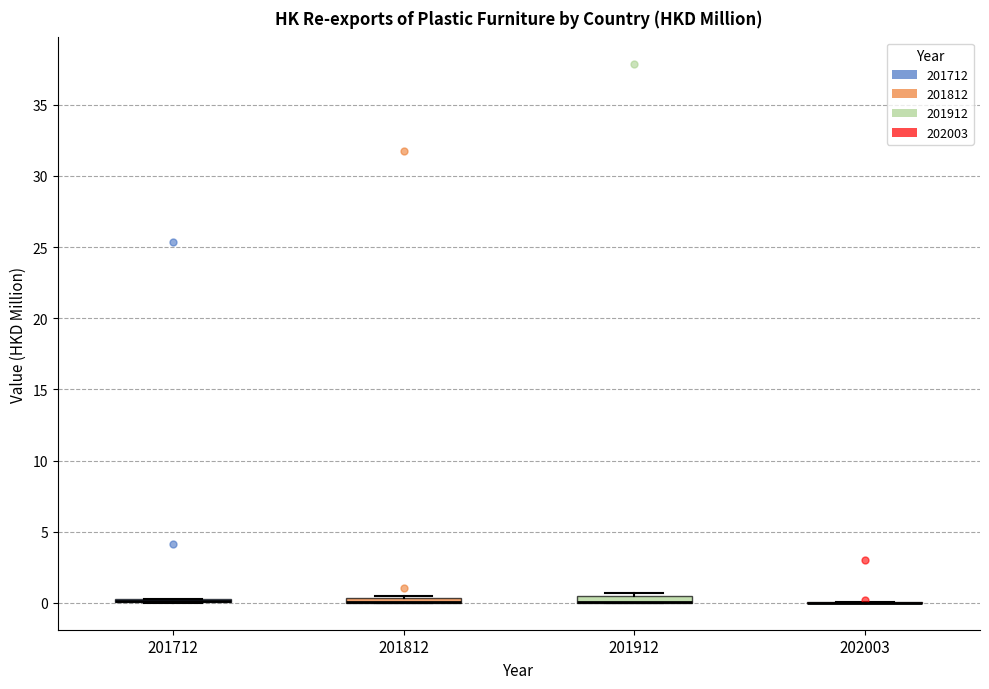

Where is the upper edge of the box at x = 201912 on the y-axis? The values are not printed on the chart, so give them approximately, as read against the axis.

0.5